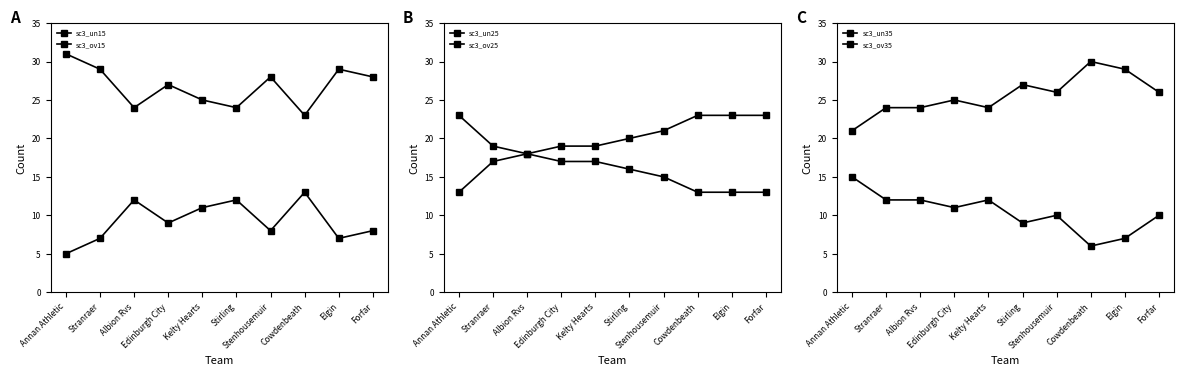

True or false: sc3_ov35 and sc3_ov15 intersect in this chart.

False